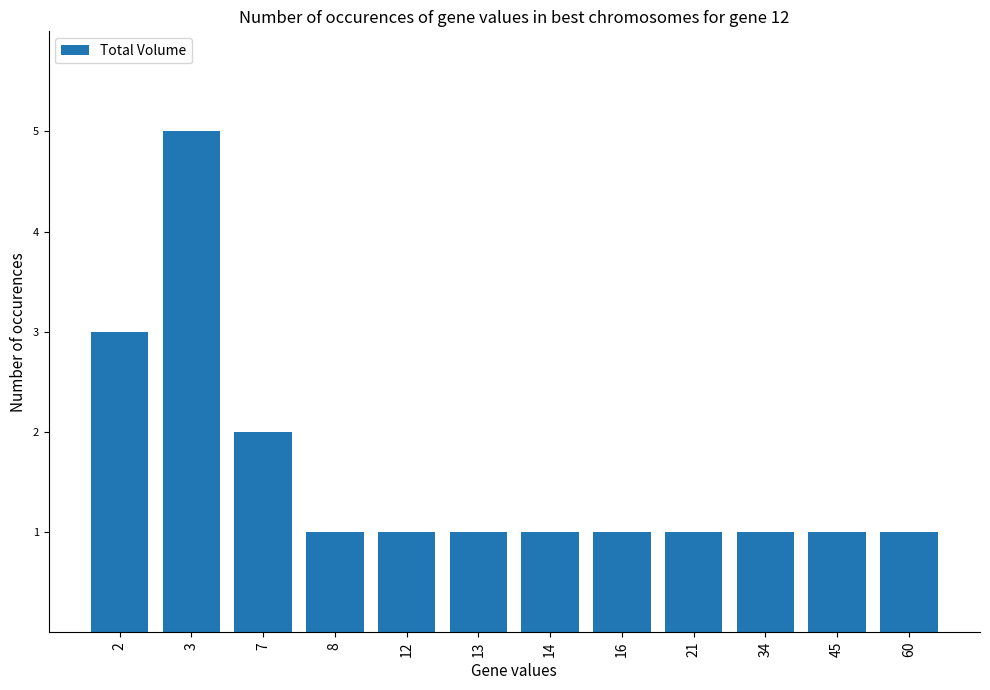

What is the maximum value shown in the chart?

5